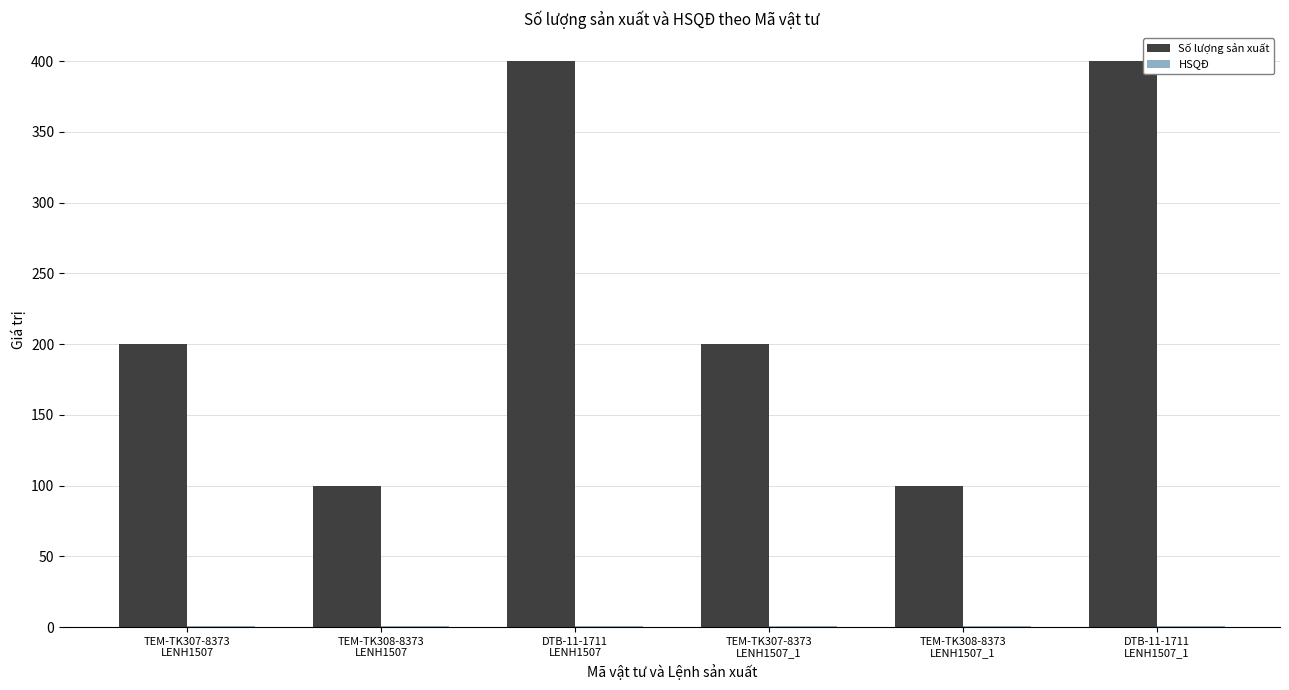

Which series has the largest total across all categories?

Số lượng sản xuất